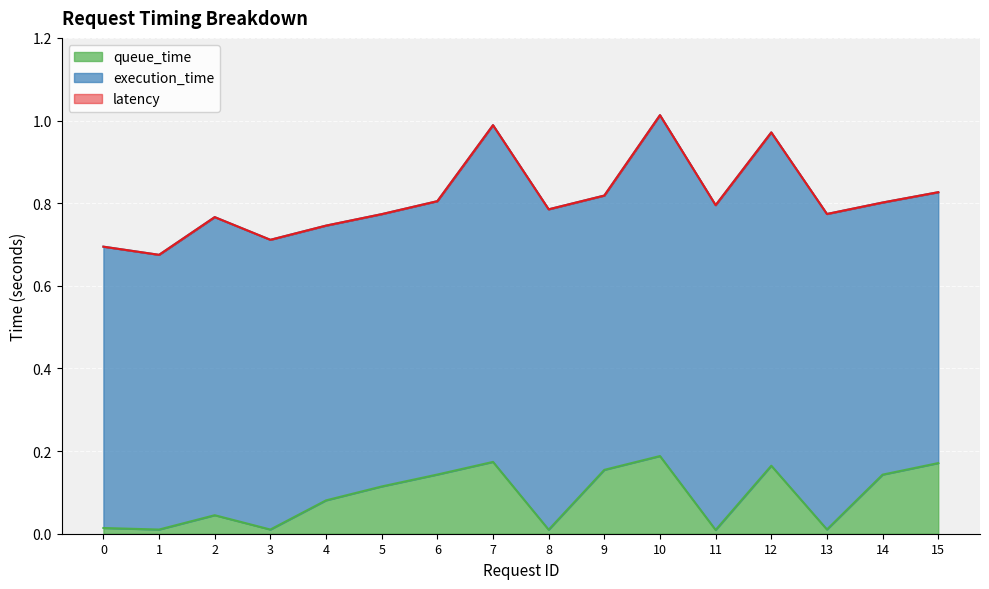

Is it true that queue_time equals 0.2 at 10?

True